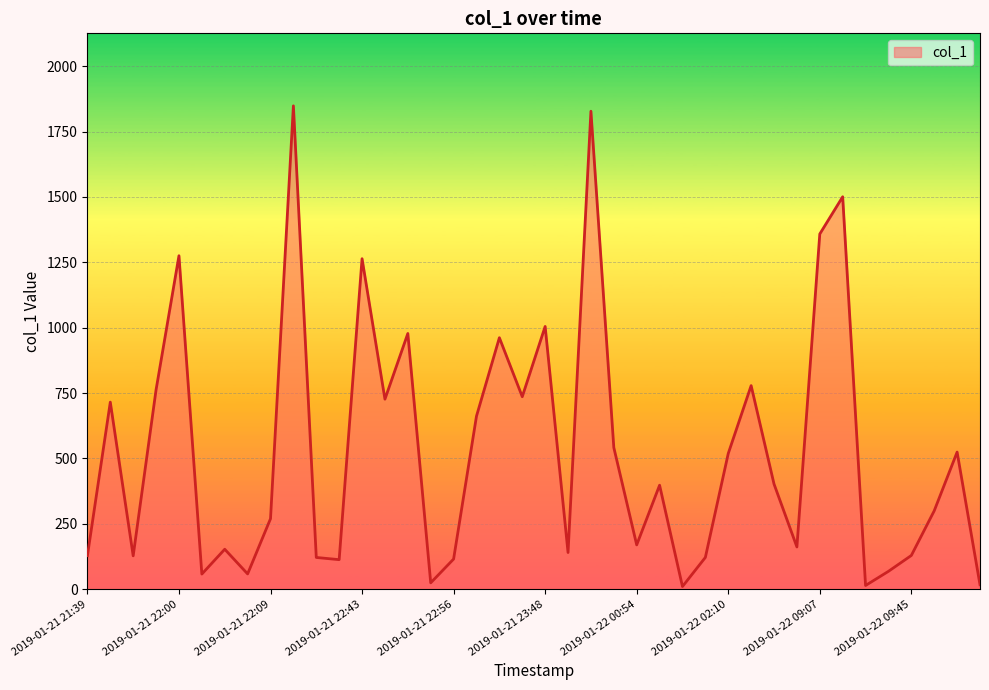

How many distinct data groups are displayed?

1